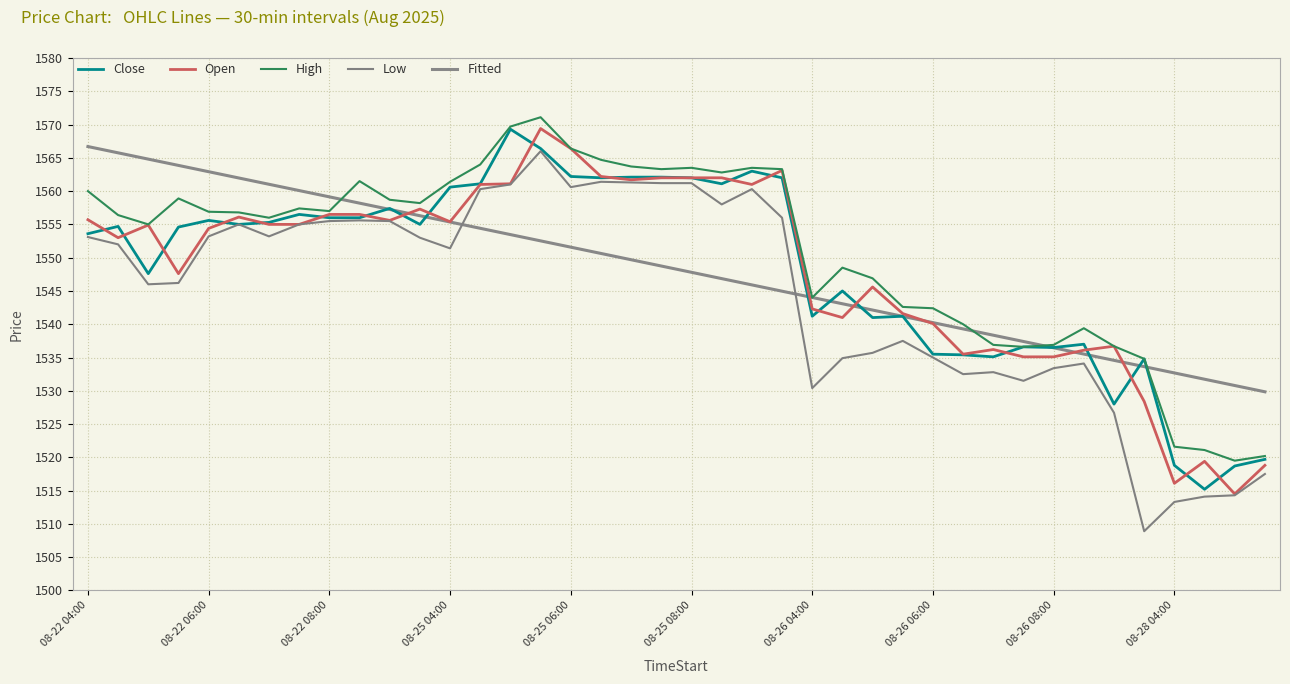

Which series has the largest total across all categories?

High